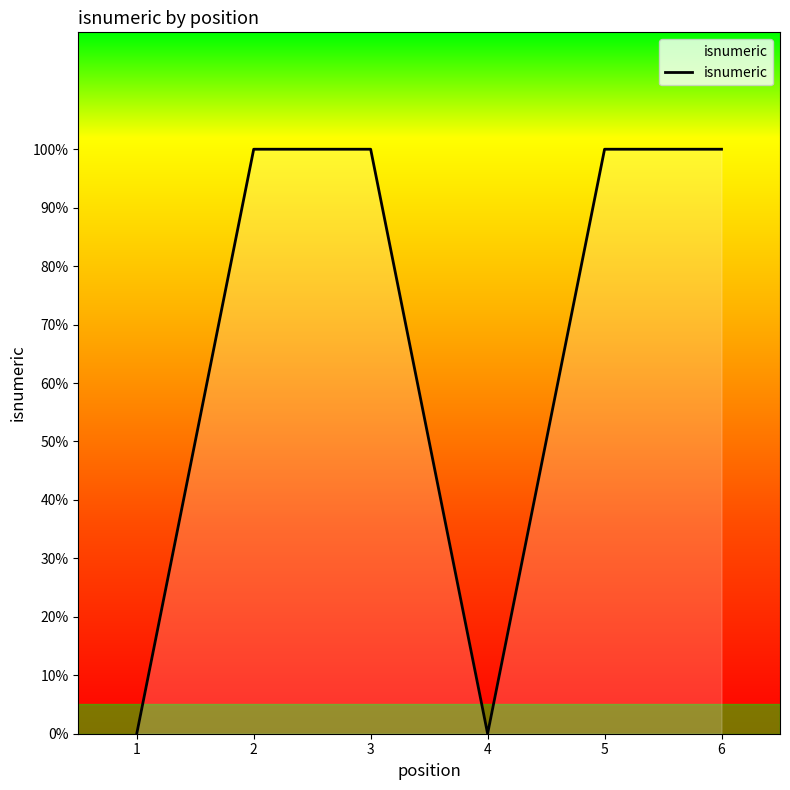

Count the values in the range 0 to 1.

6